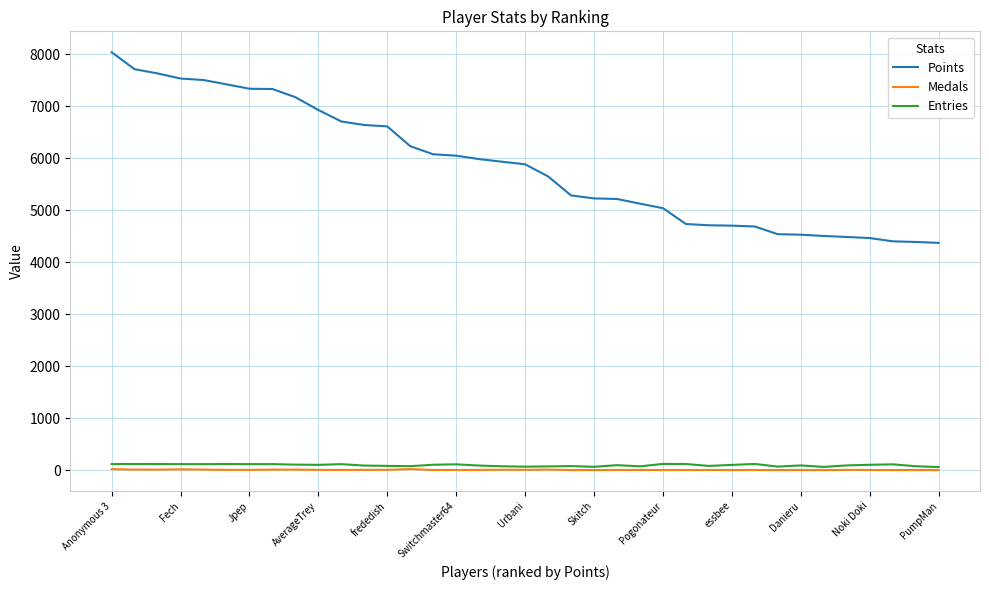

What are all the series names shown in the legend?

Points, Medals, Entries